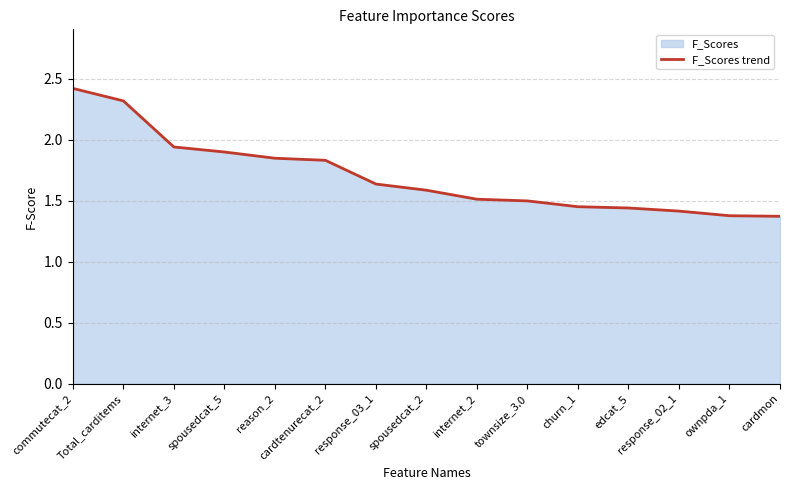

Reading left to right, list all the values displayed in this chart.

commutecat_2=2.4	Total_carditems=2.3	internet_3=1.9	spousedcat_5=1.9	reason_2=1.8	cardtenurecat_2=1.8	response_03_1=1.6	spousedcat_2=1.6	internet_2=1.5	townsize_3.0=1.5	churn_1=1.4	edcat_5=1.4	response_02_1=1.4	ownpda_1=1.4	cardmon=1.4